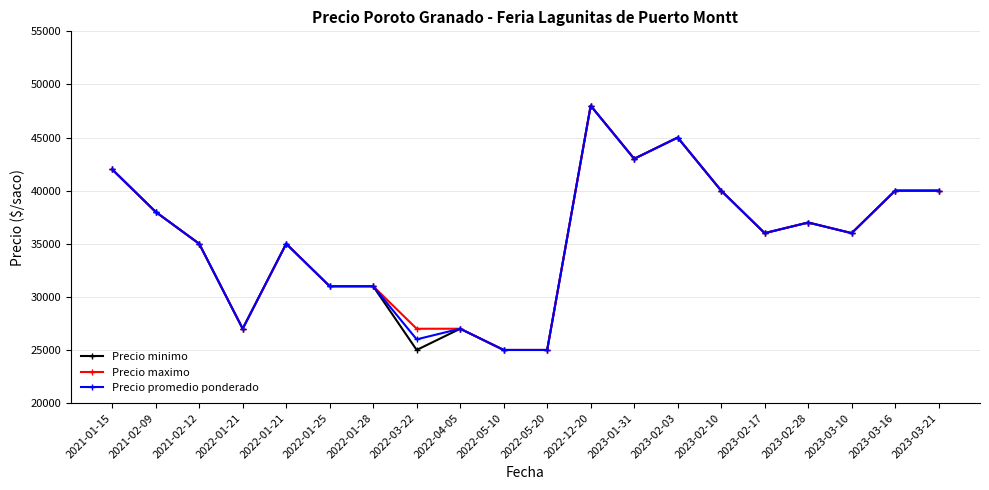

Where is the first local maximum for Precio promedio ponderado?

2022-01-21